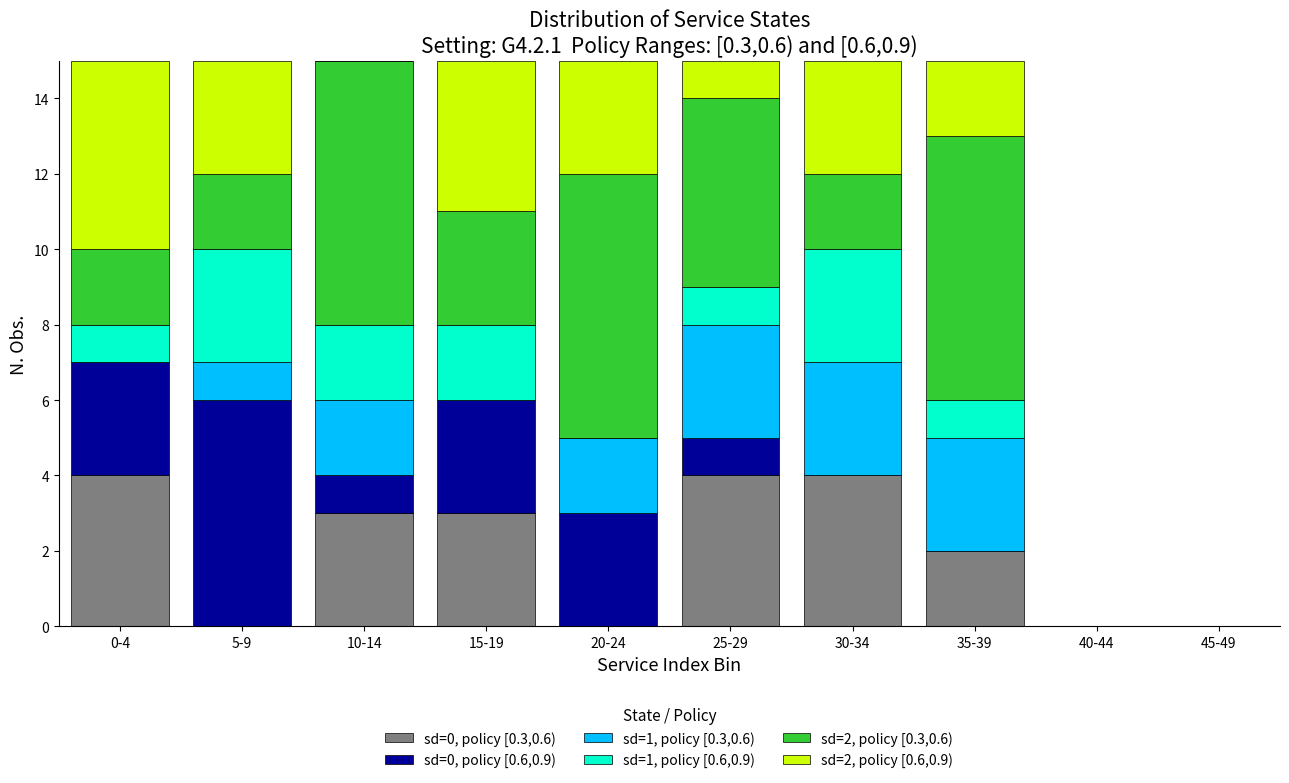

The value of sd=0, policy [0.3,0.6) at 25-29 is 2. True or false?

False